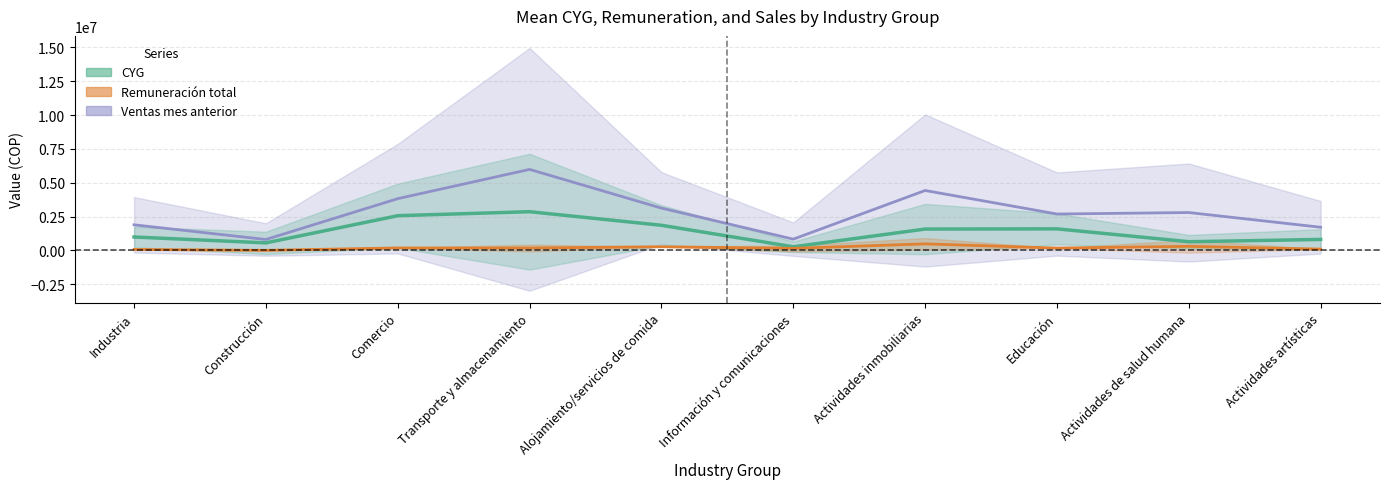

The value of CYG at Comercio is 3589917.4. True or false?

False